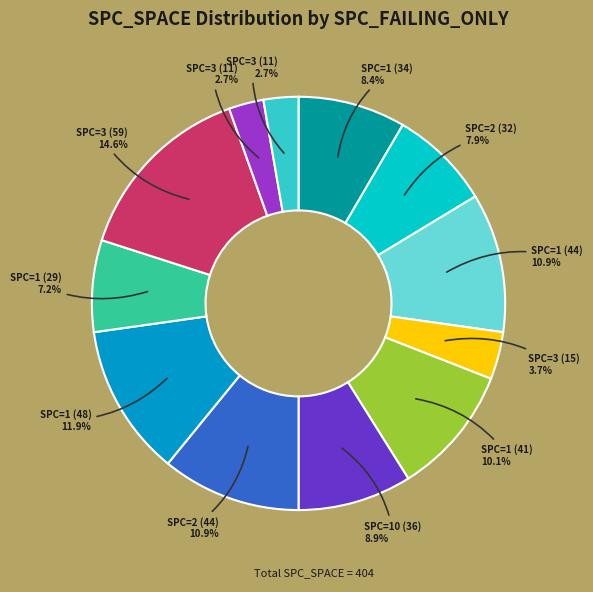

How many segments does this pie chart have?

12